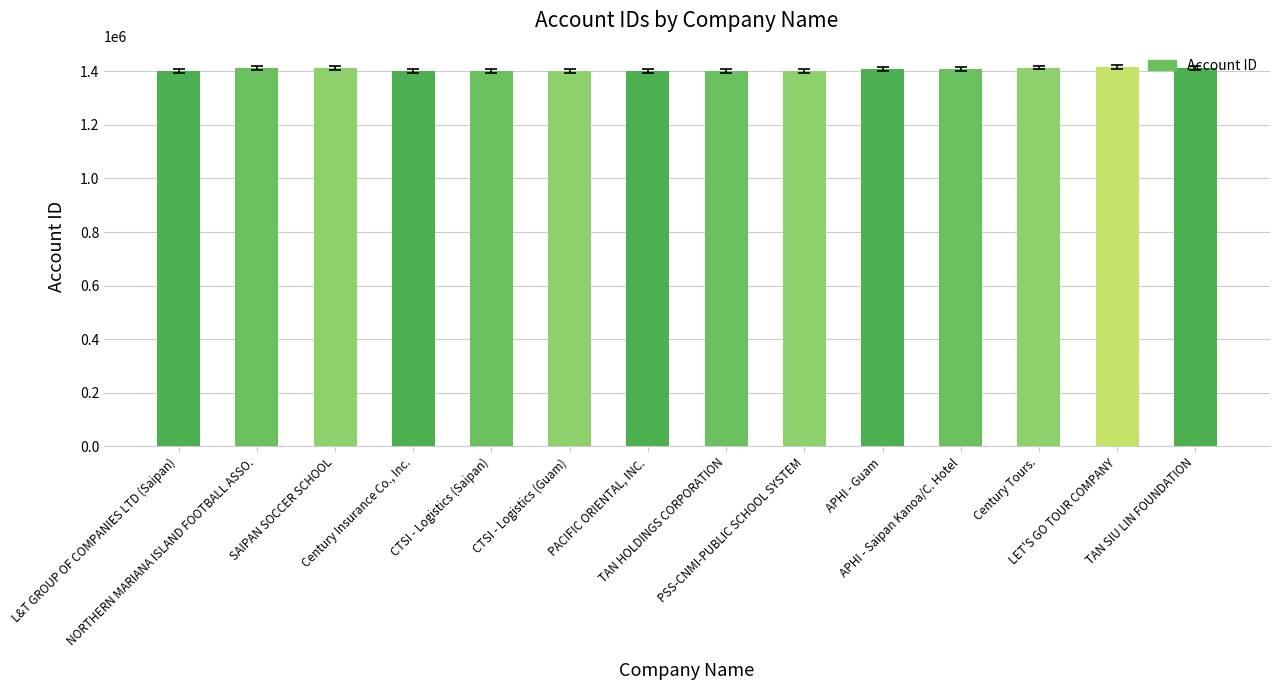

Does the chart contain any negative values?

No